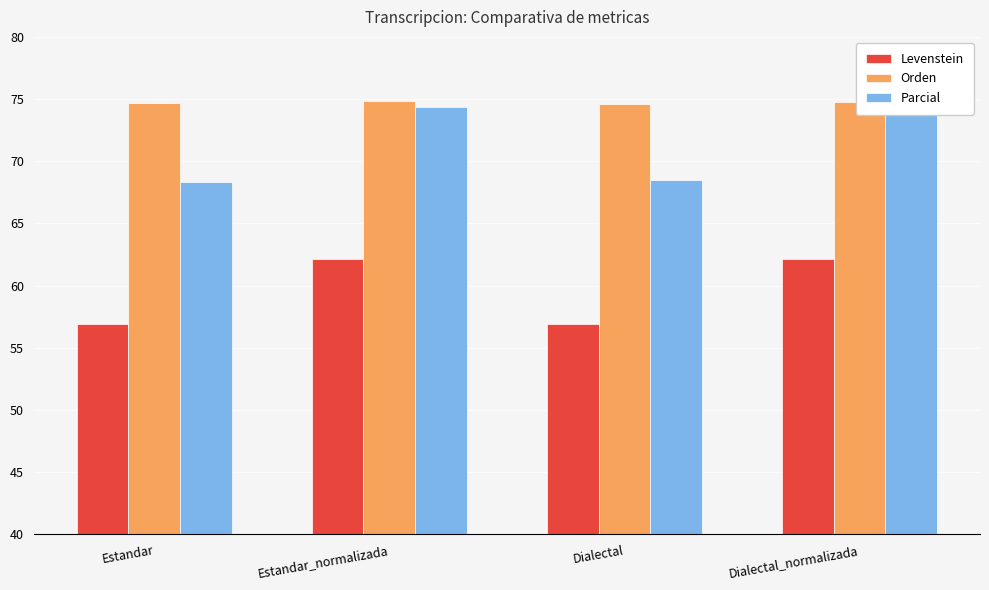

What position from the right is Dialectal_normalizada?

1